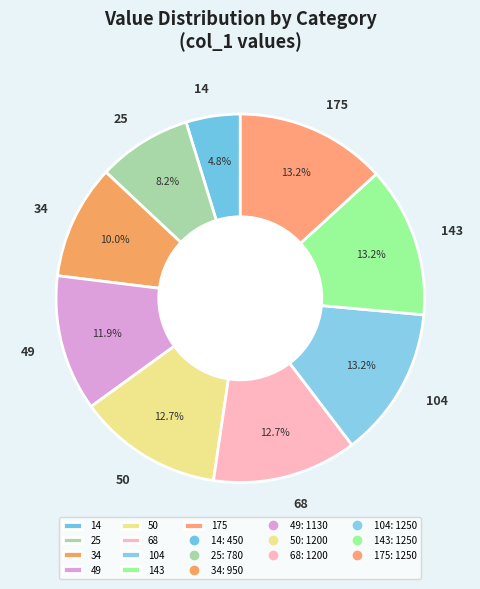

What is the smallest slice in the pie chart?

14